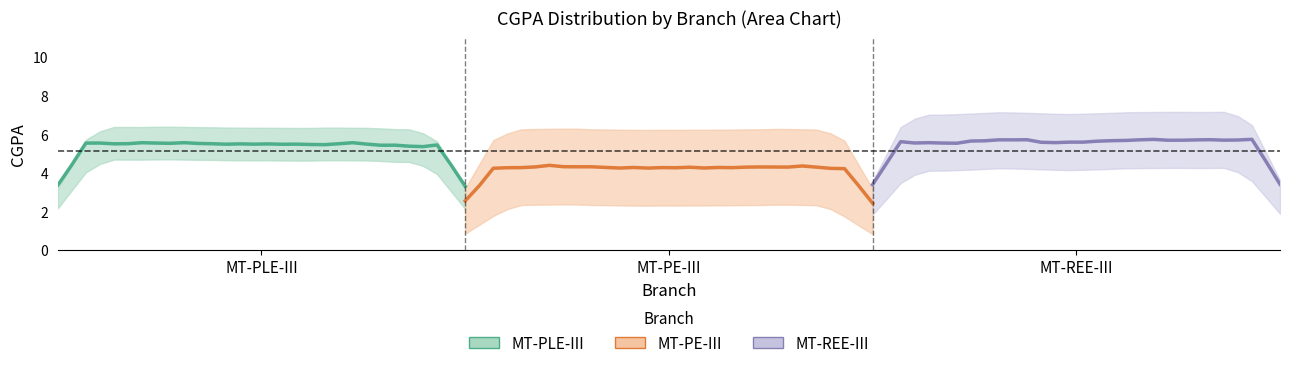

At how many categories does at least one series exceed 2?

30